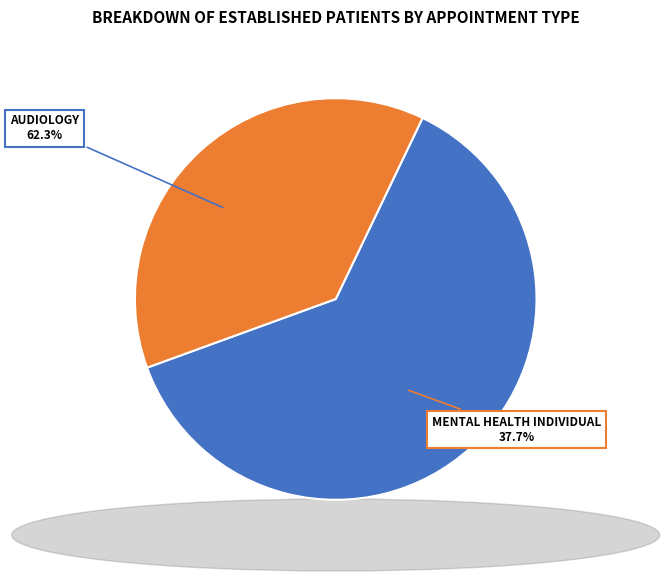

Rank the categories by value from highest to lowest.

AUDIOLOGY, MENTAL HEALTH INDIVIDUAL